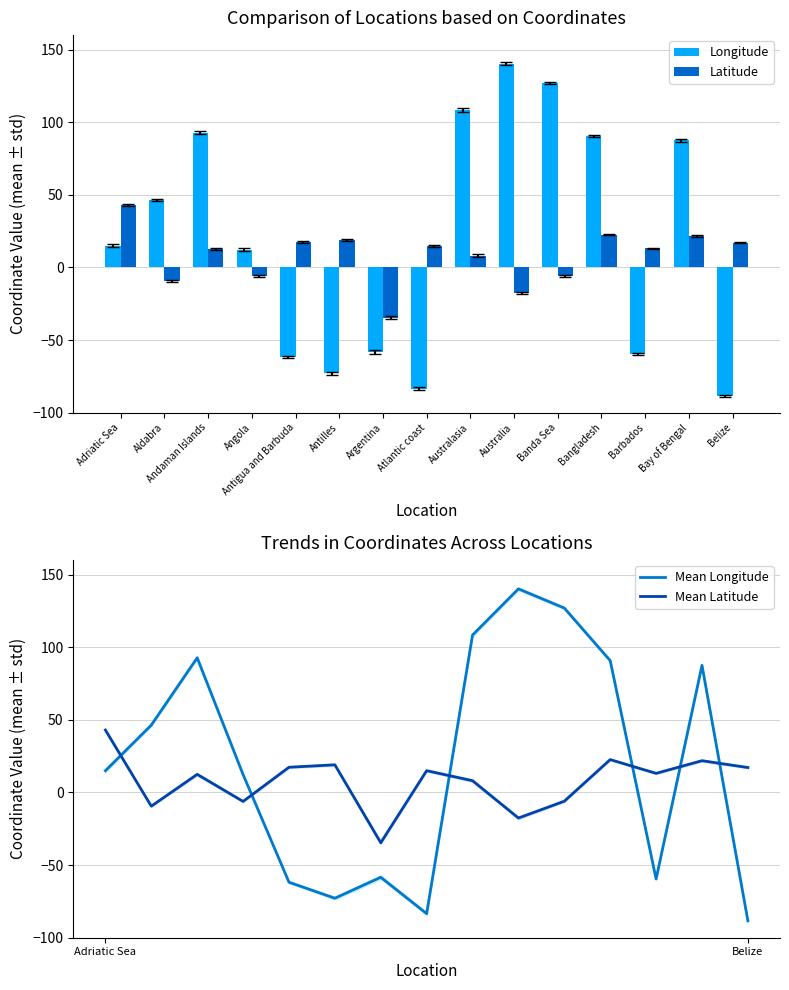

What is the approximate value of Latitude at Belize?

17.2